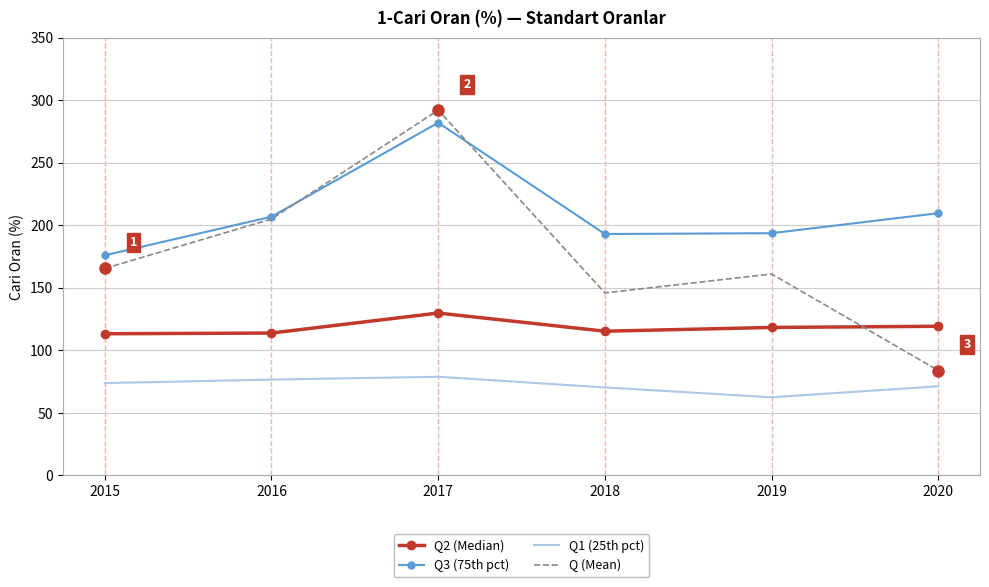

What is the difference between the highest and lowest values at 2017?

213.3